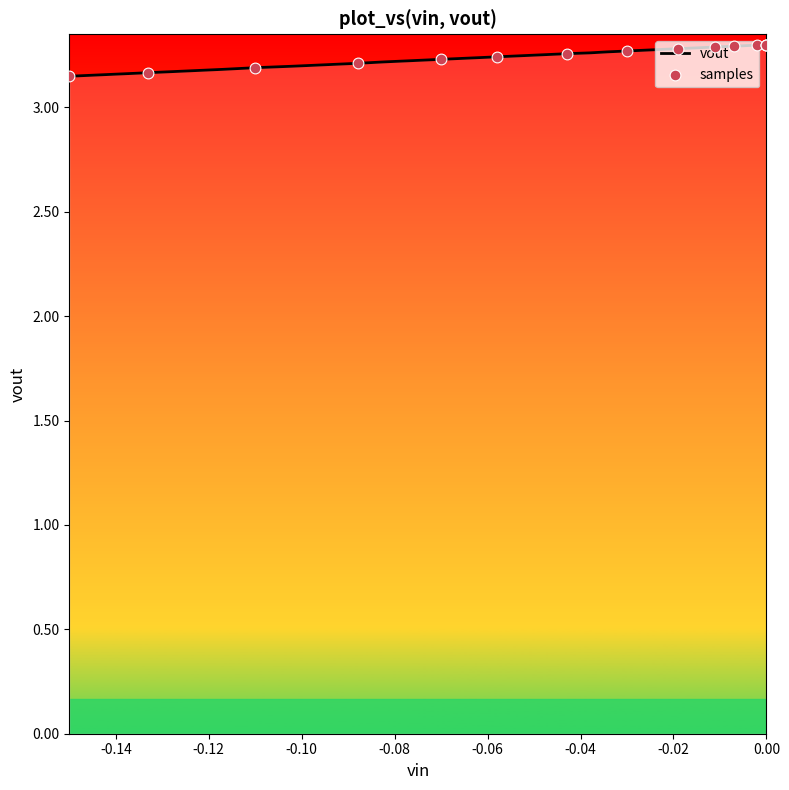

What is the ratio of the value at 16 to the value at 29?

1.0